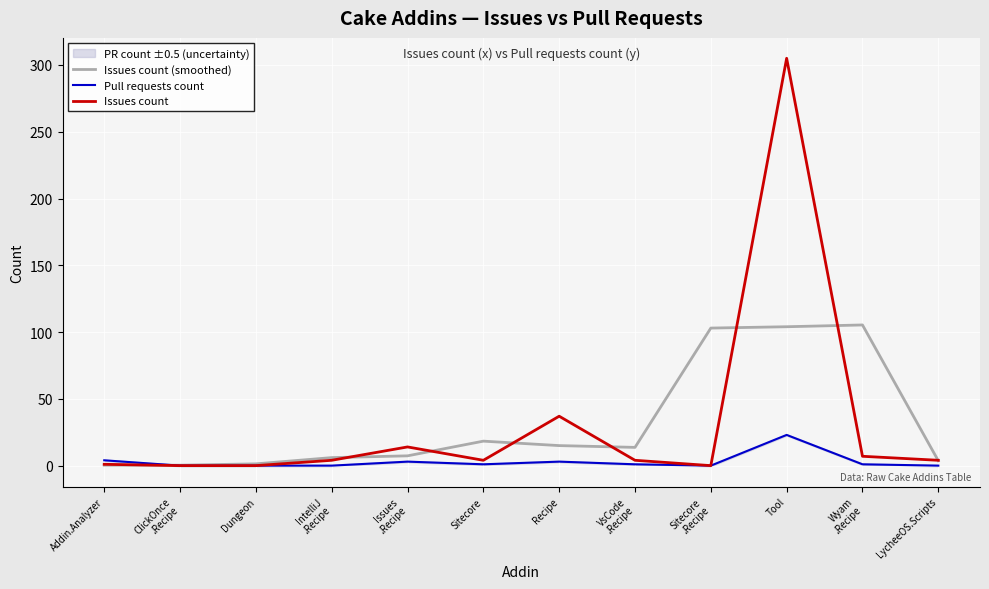

True or false: Issues count (smoothed) has a value of 6.0 at IntelliJ
.Recipe.

True